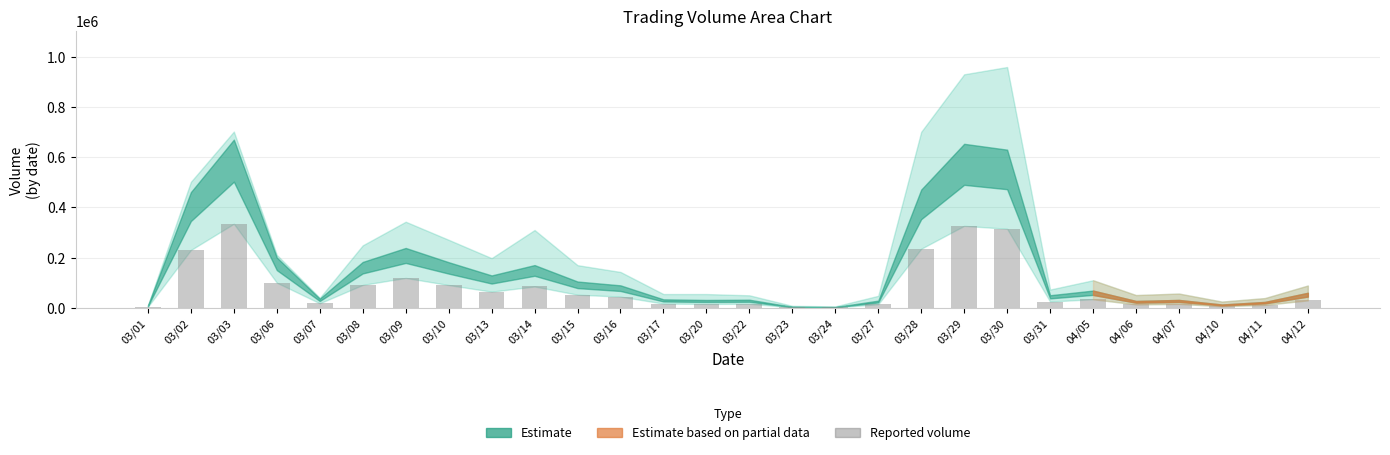

What is the sum of all values?

2324092.7